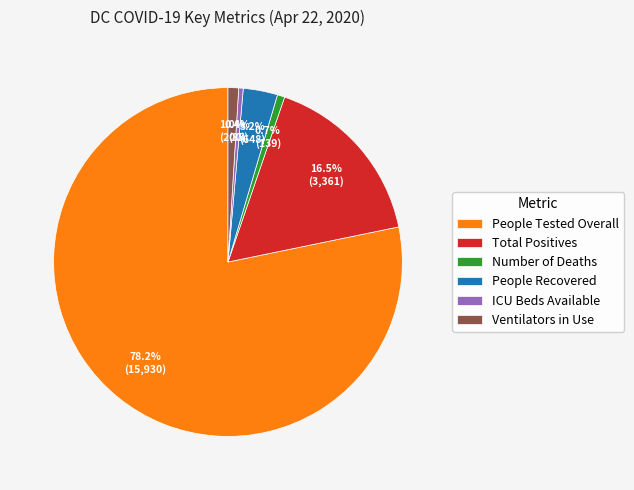

Is there a majority slice in this chart?

Yes